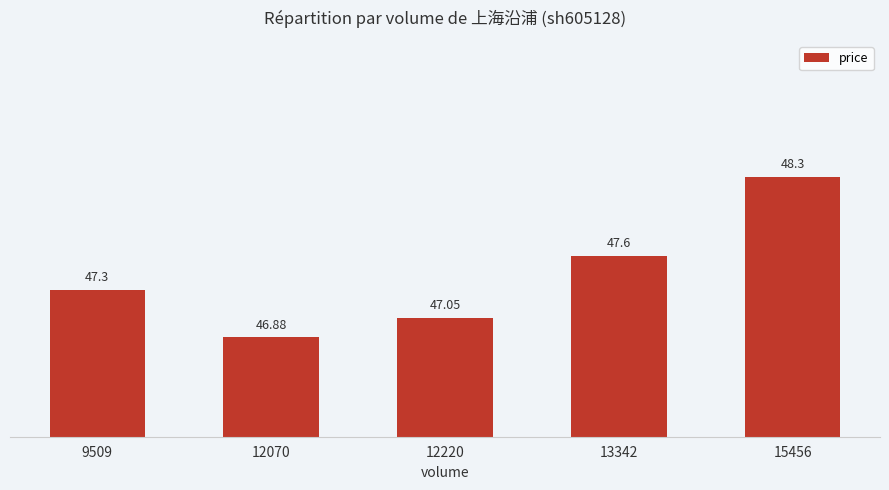

List the labels in order of value, largest first.

15456, 13342, 9509, 12220, 12070